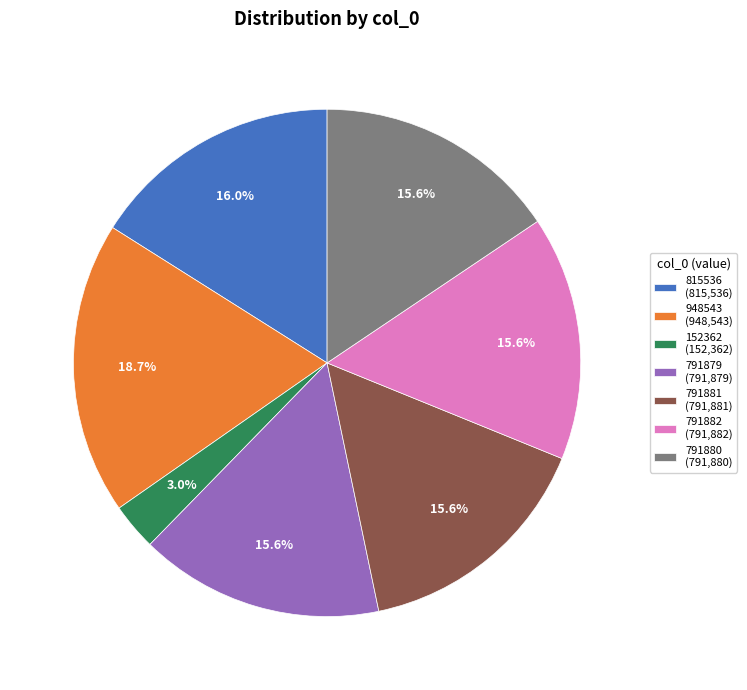

What percentage is the 948543 slice, to the nearest percent?

19%